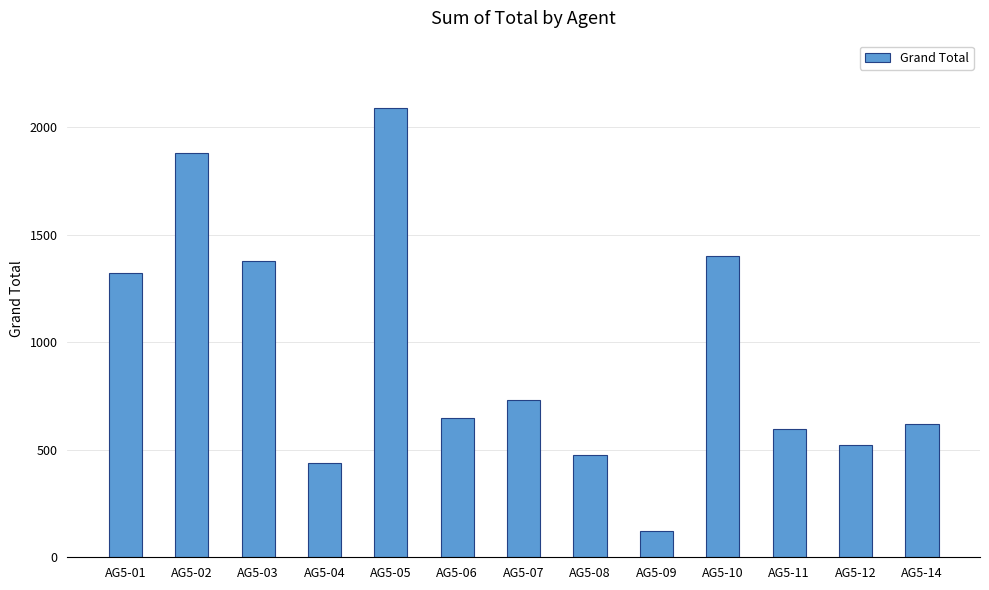

What is the value of the 1st bar from the left?

1321.3